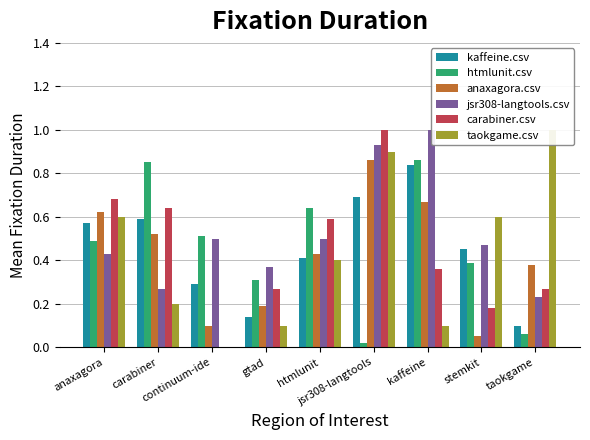

What is the maximum value for anaxagora.csv?

0.9